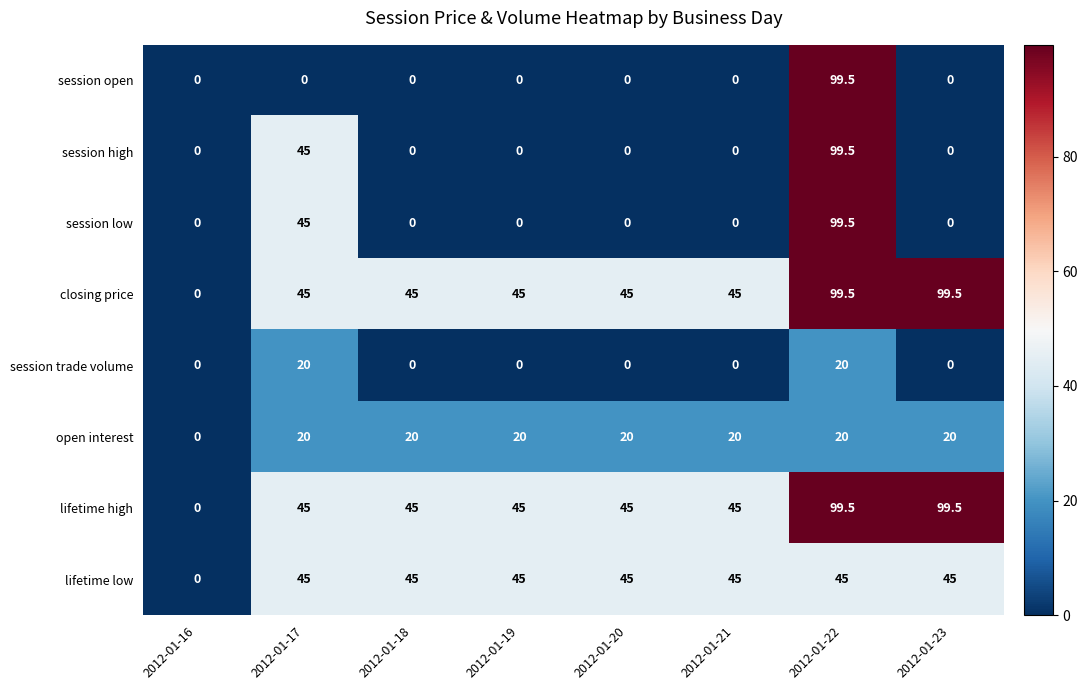

The value of session low at 2012-01-20 is -32.0. True or false?

False